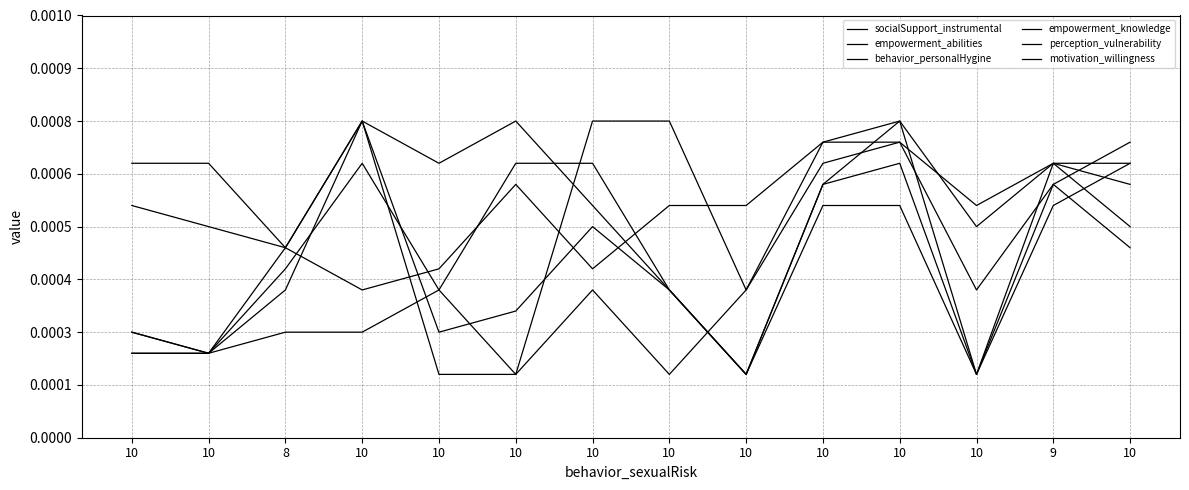

Does the chart have visible grid lines?

Yes